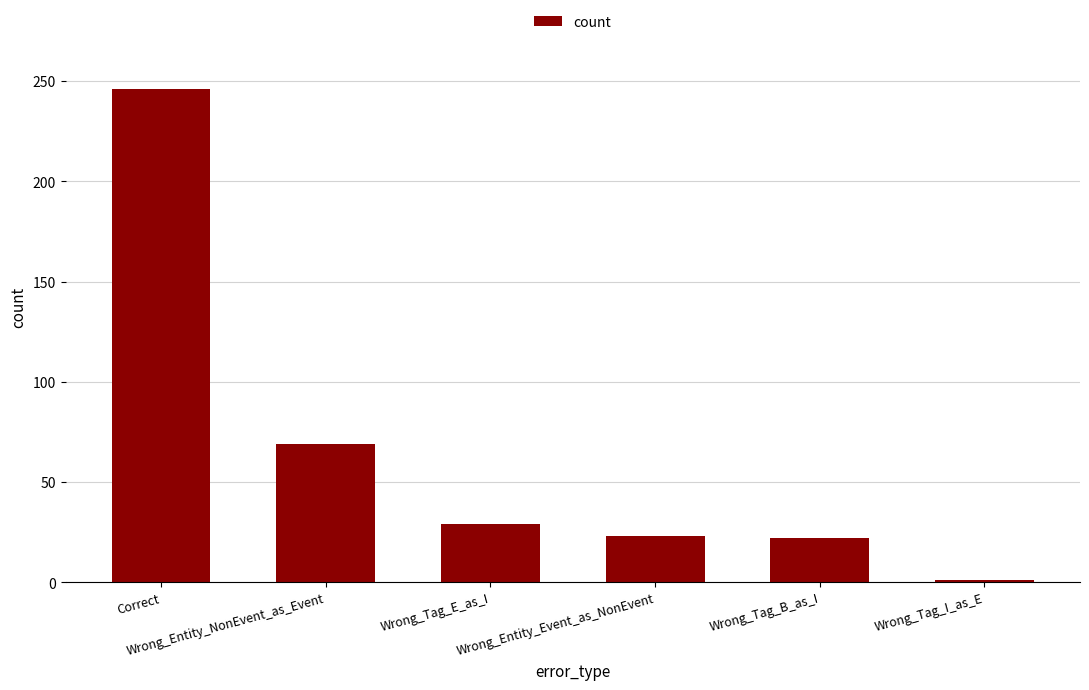

What is the label of the 3rd bar from the right?

Wrong_Entity_Event_as_NonEvent